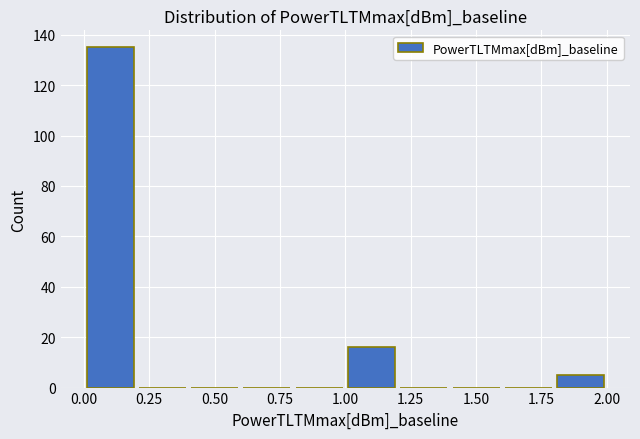

Reading left to right, list every bar in this chart as the range it spans on the x-axis followed by its height. The values are not printed on the chart, so give them approximately, as read against the axis.

0.0 to 0.2: 136
0.2 to 0.4: 0
0.4 to 0.6: 0
0.6 to 0.8: 0
0.8 to 1.0: 0
1.0 to 1.2: 16
1.2 to 1.4: 0
1.4 to 1.6: 0
1.6 to 1.8: 0
1.8 to 2.0: 6